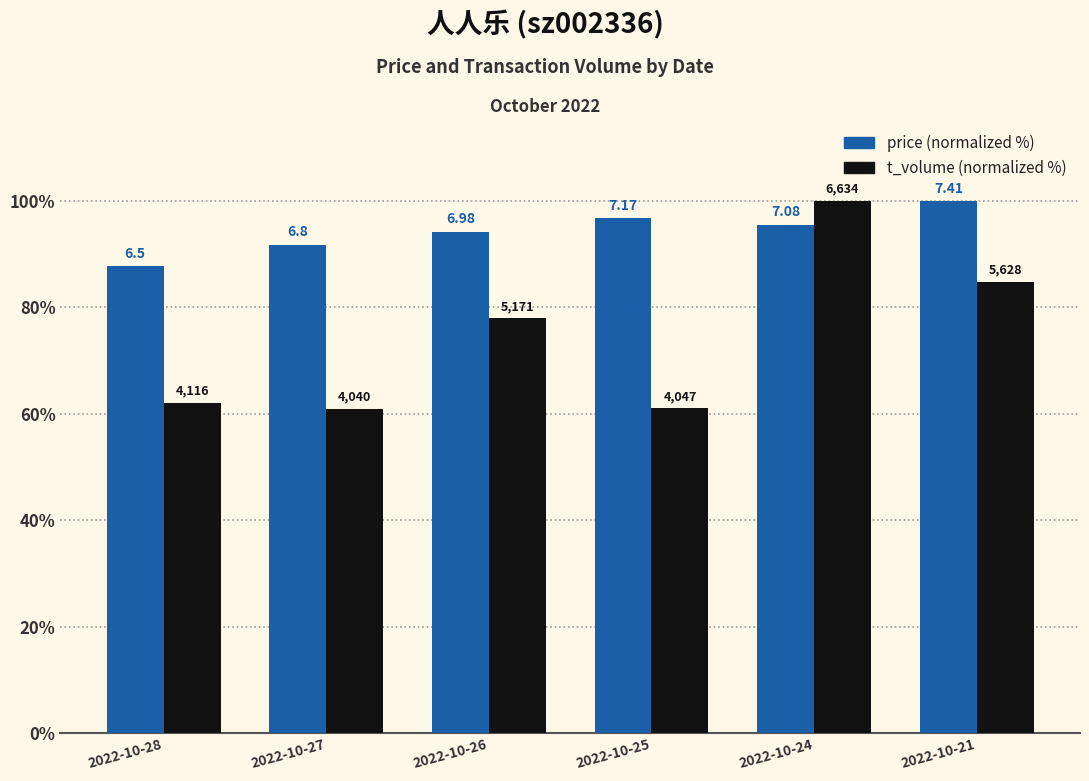

What is the greatest value displayed?

100.0